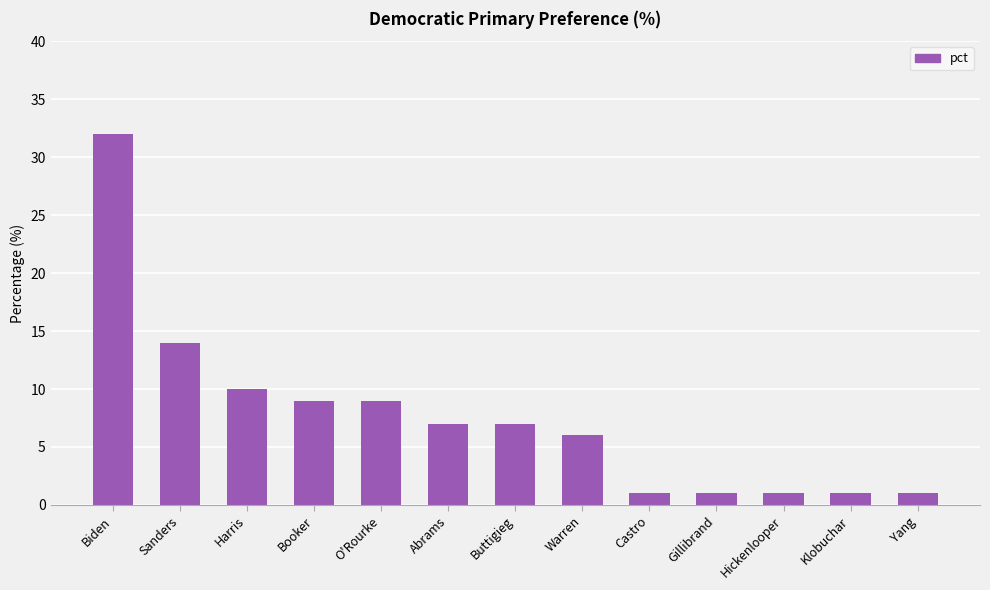

Which has a higher value, Abrams or Klobuchar?

Abrams